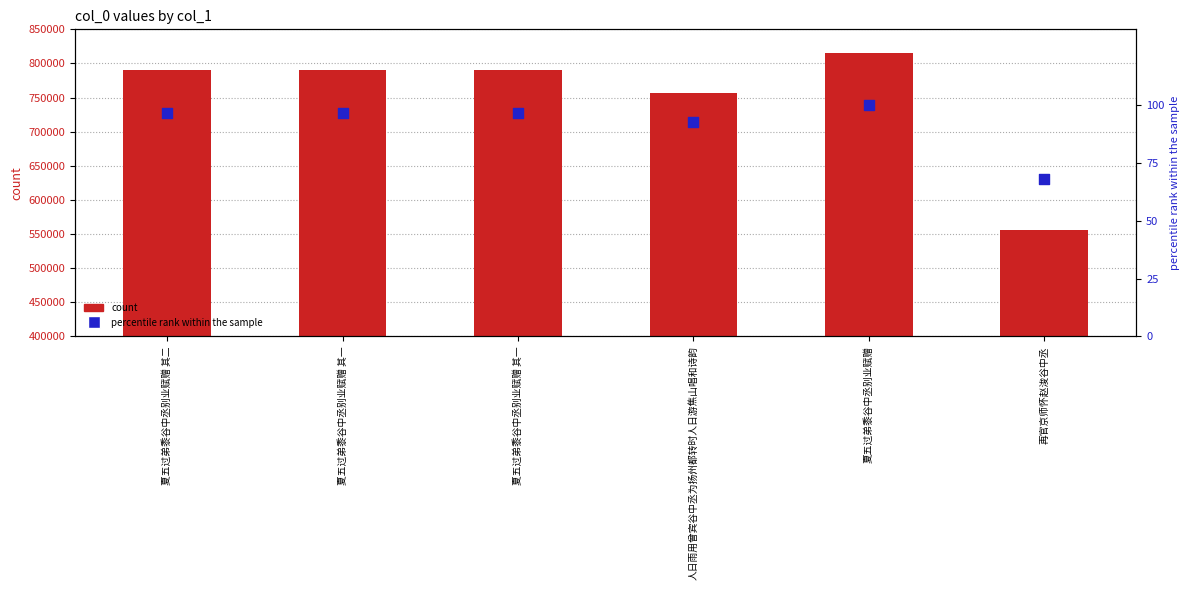

At which category is the sum across all series the highest?

夏五过弟黍谷中丞别业赋赠